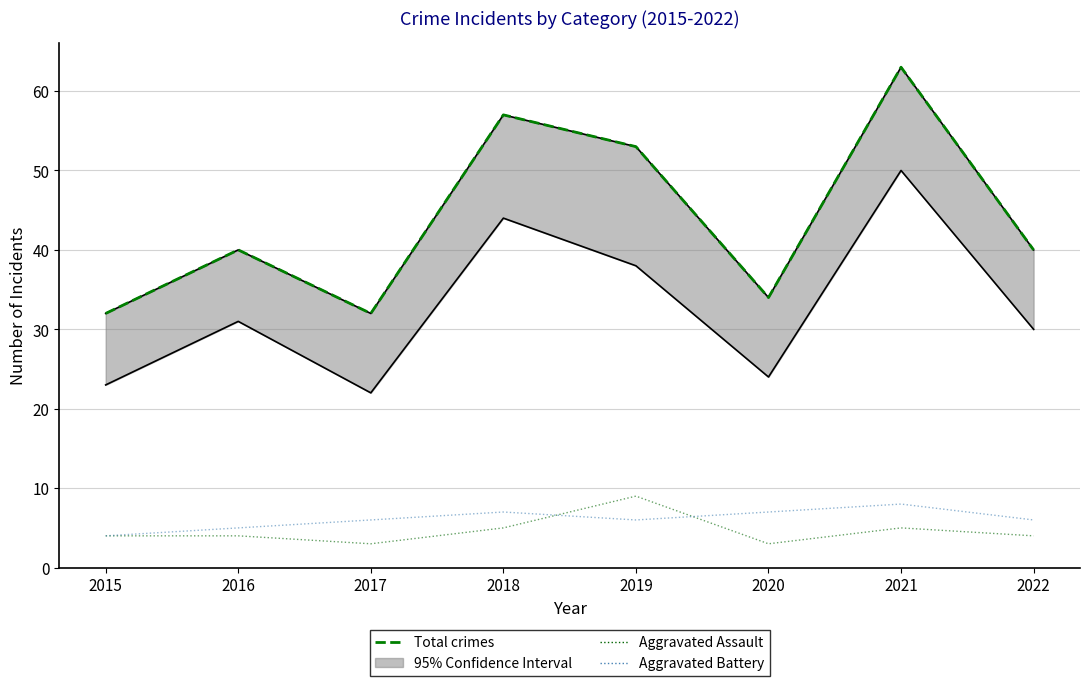

The Total series shows 40 at 2016. True or false?

True